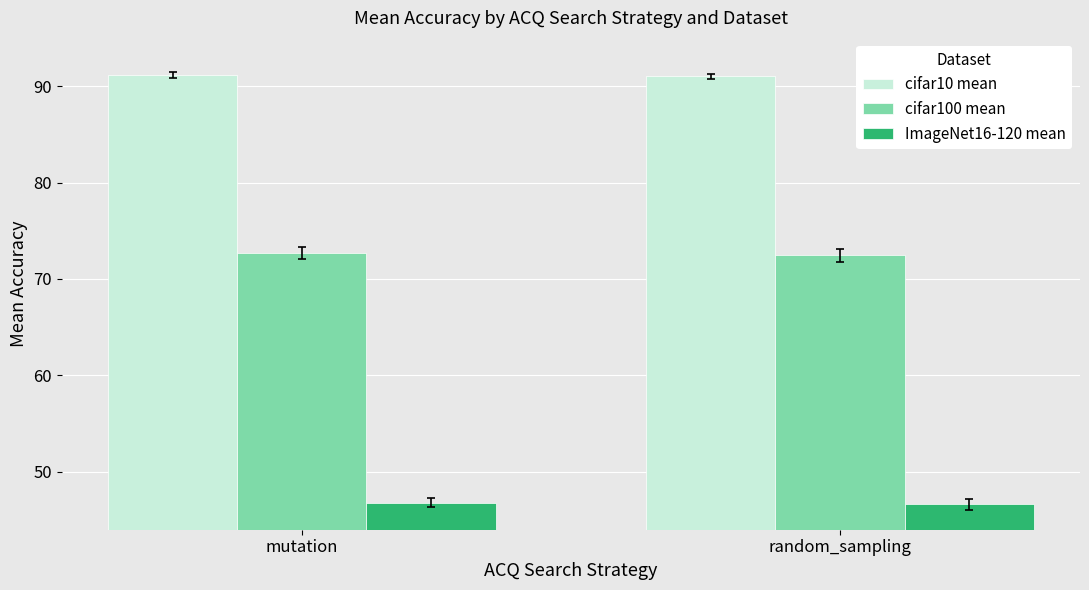

What is the total value across all series at mutation?

210.6